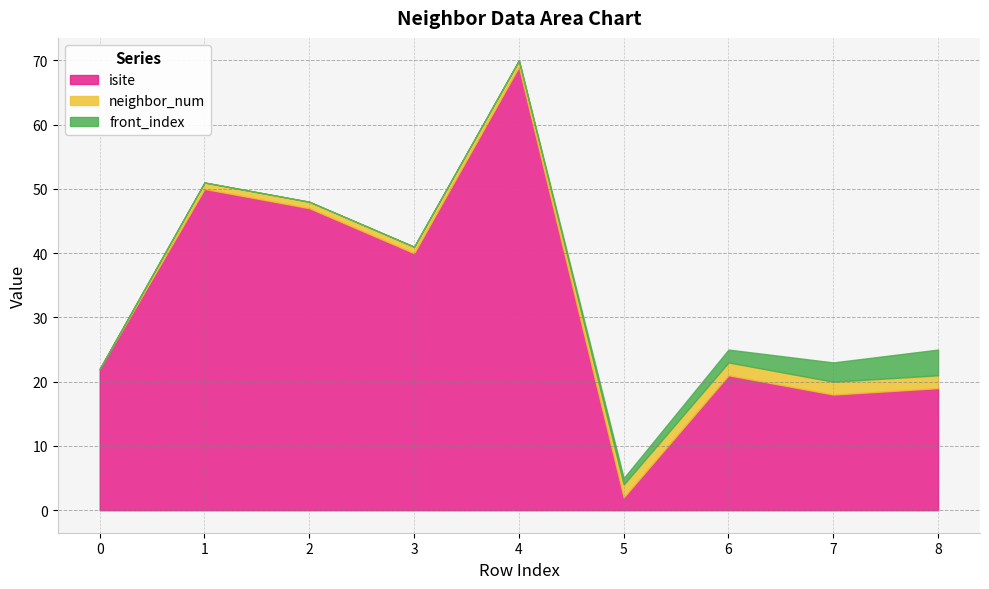

True or false: front_index has a value of -2 at 0.

False